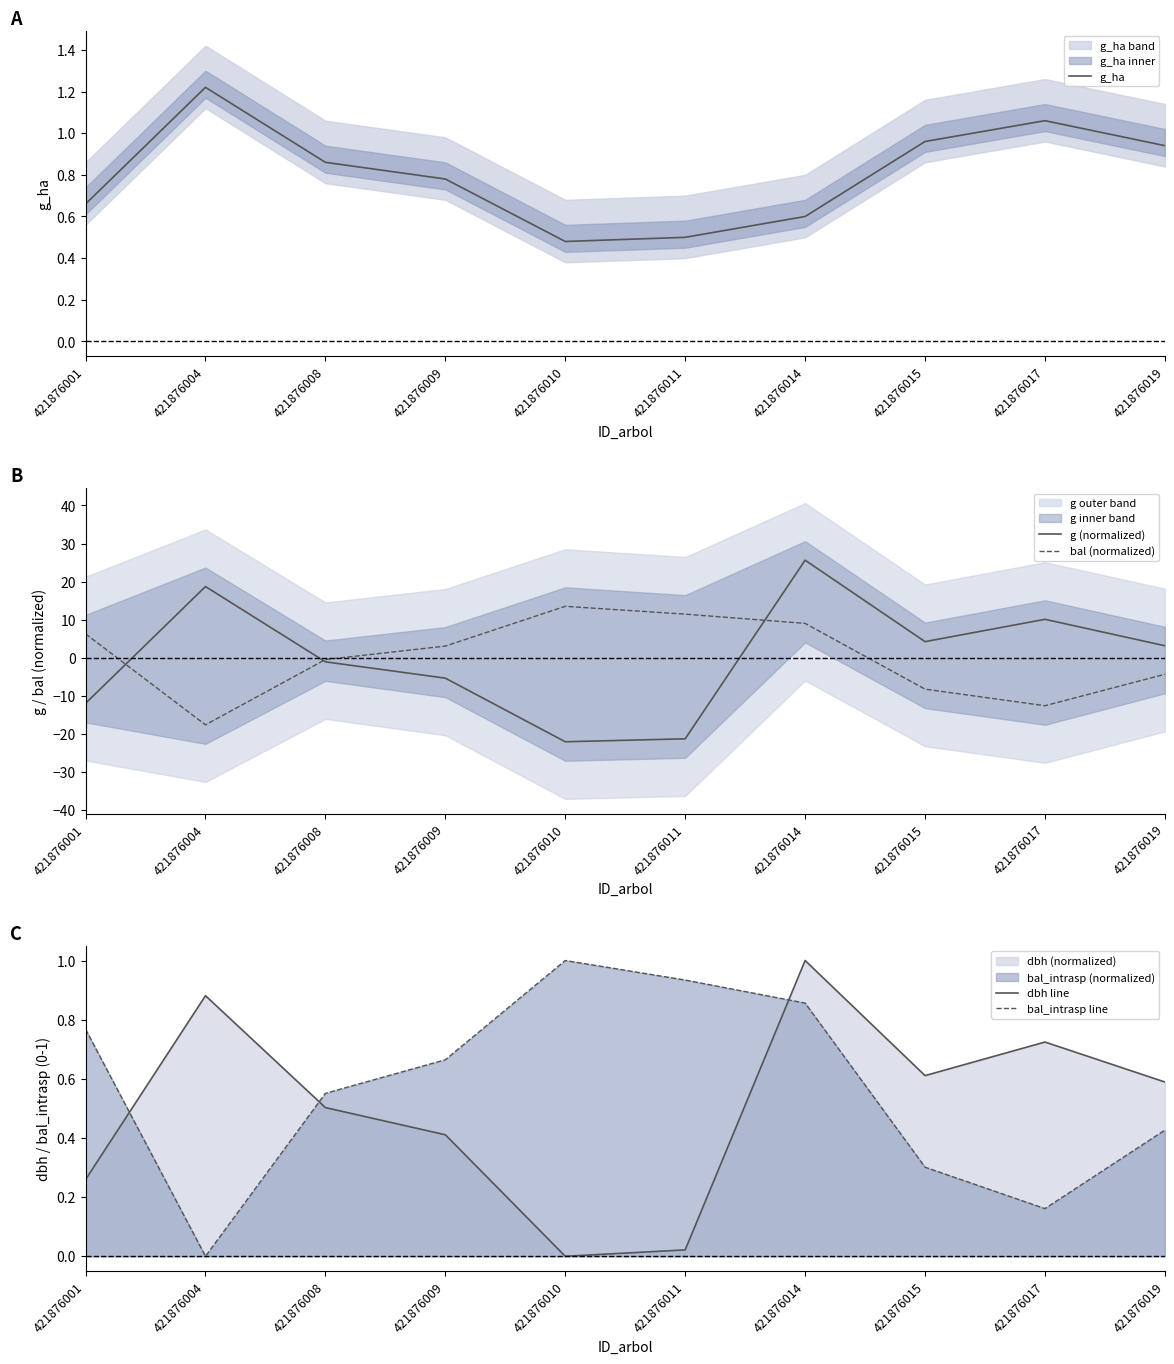

Between which two adjacent categories do g (normalized) and dbh line first intersect?

421876001 and 421876004